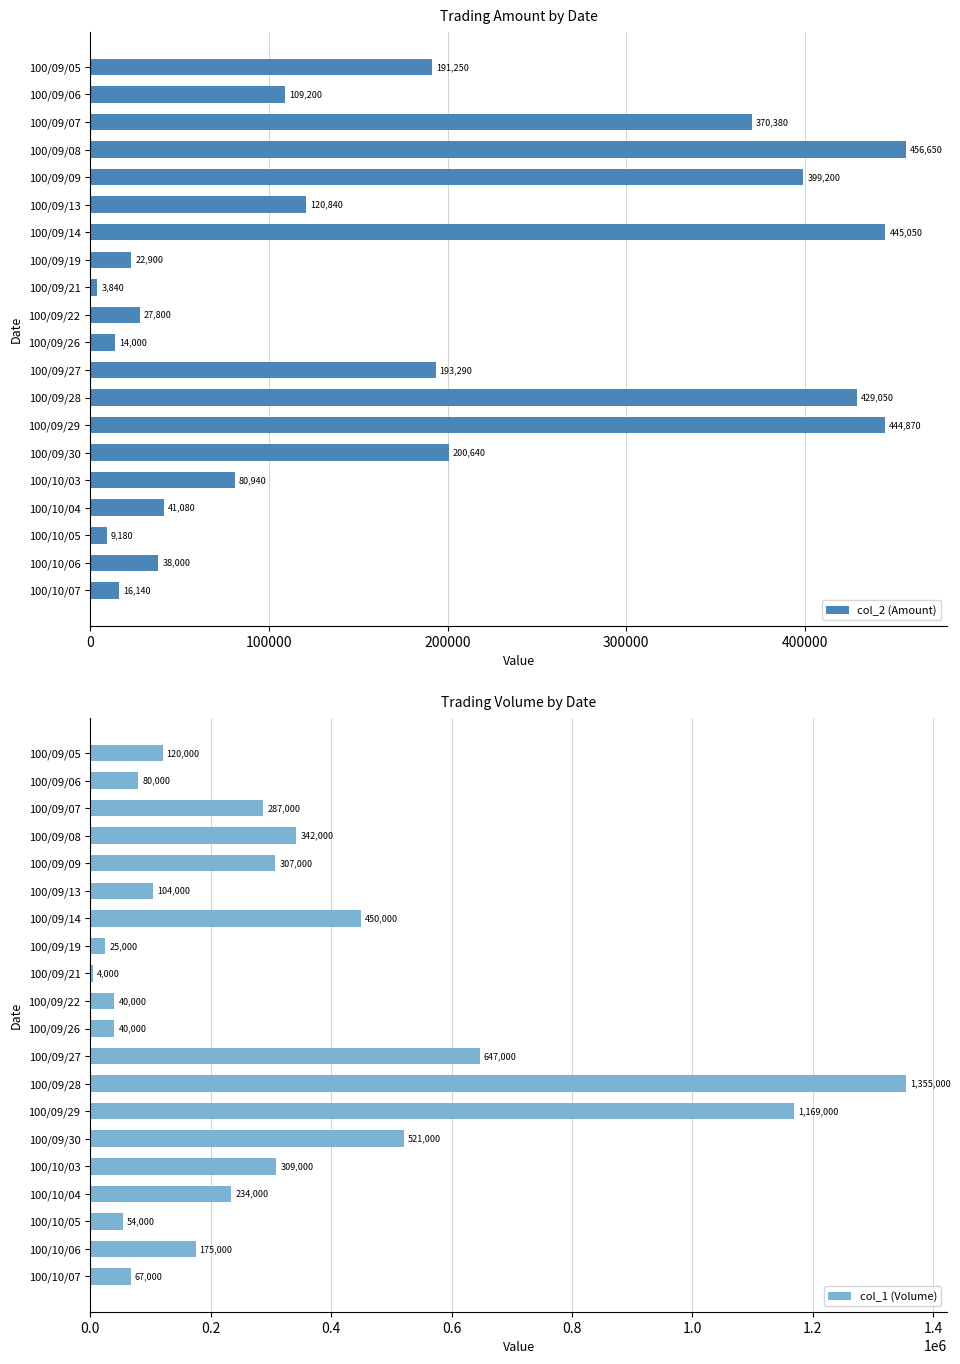

List the labels in order of col_2 (Amount) value, smallest first.

100/09/21, 100/10/05, 100/09/26, 100/10/07, 100/09/19, 100/09/22, 100/10/06, 100/10/04, 100/10/03, 100/09/06, 100/09/13, 100/09/05, 100/09/27, 100/09/30, 100/09/07, 100/09/09, 100/09/28, 100/09/29, 100/09/14, 100/09/08